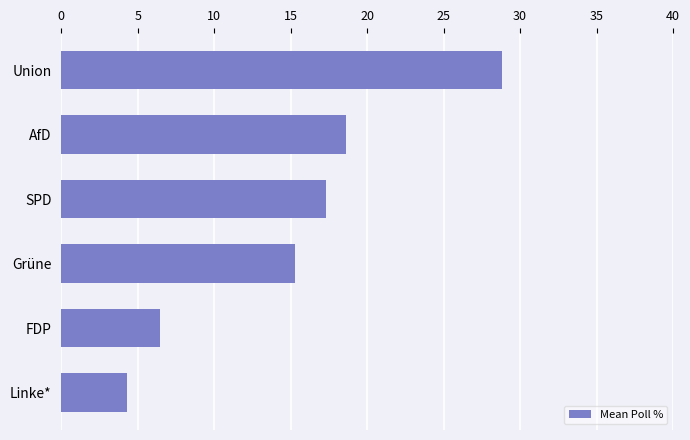

Where is the data nearest to the value 16?

Grüne